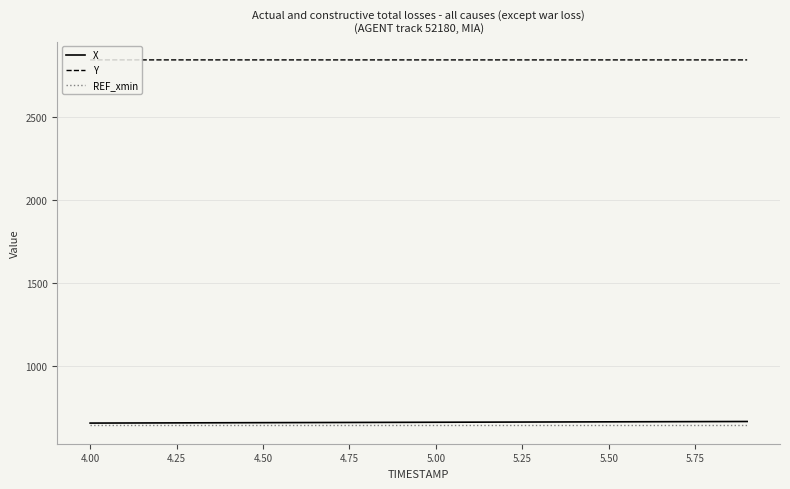

What is the minimum value for Y?

2844.1